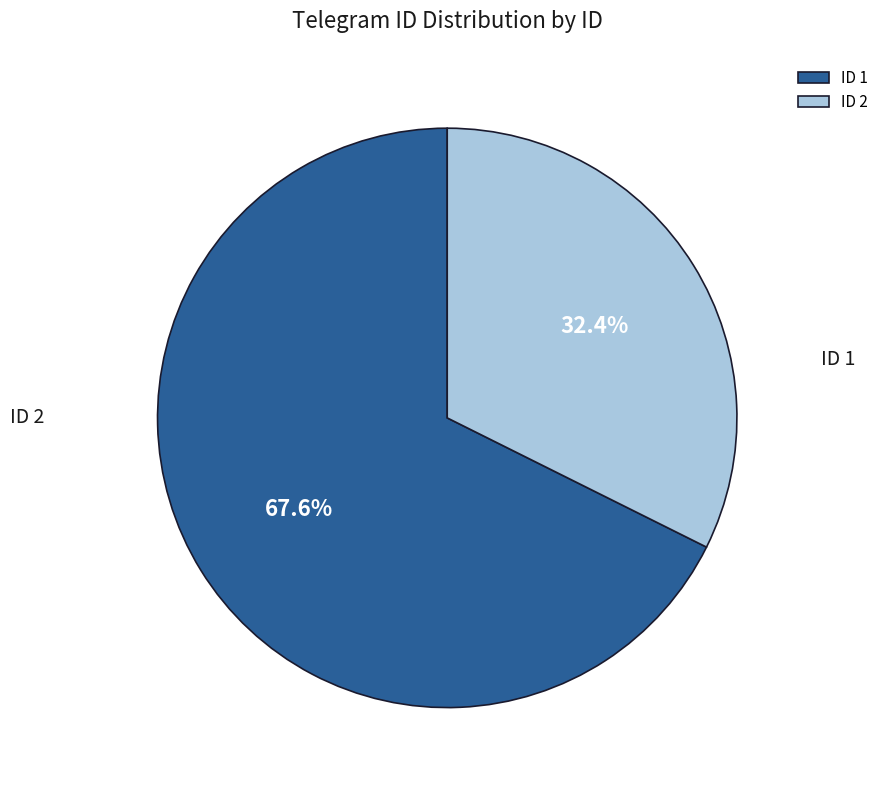

How many segments does this pie chart have?

2